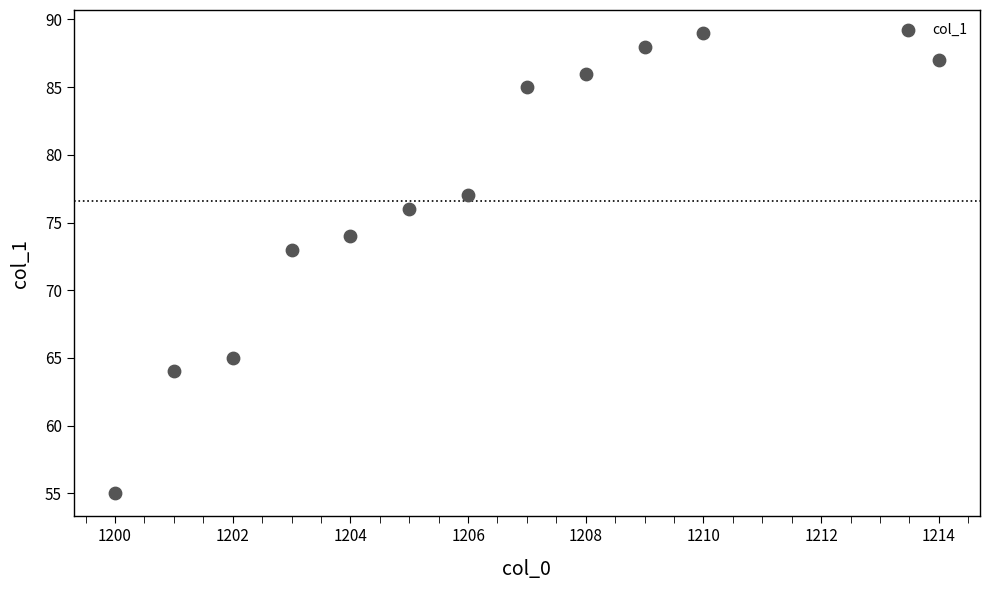

What Y value in the scatter plot is closest to 72?

73